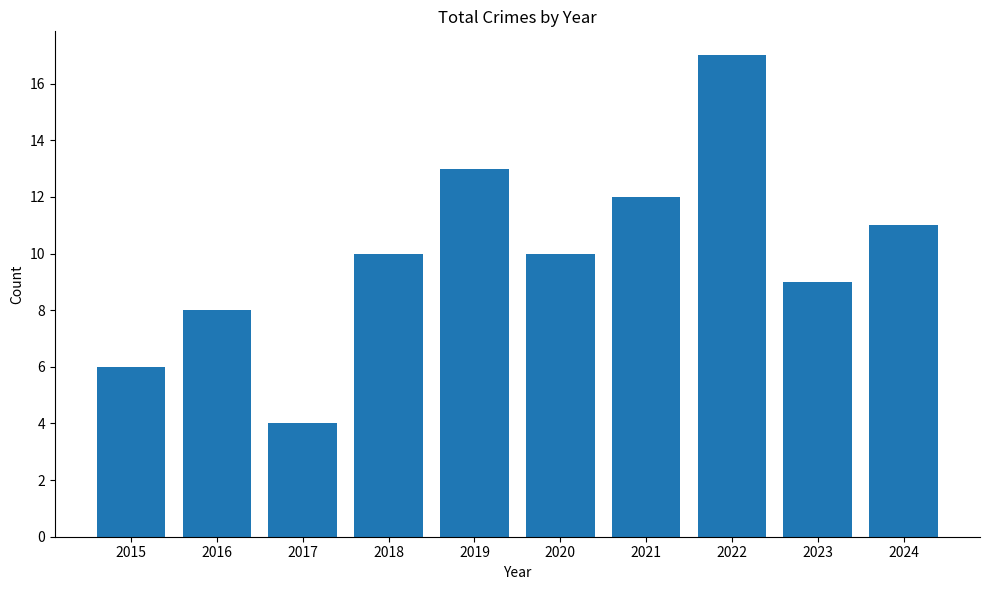

What is the sum of the values at 2019 and 2018?

23